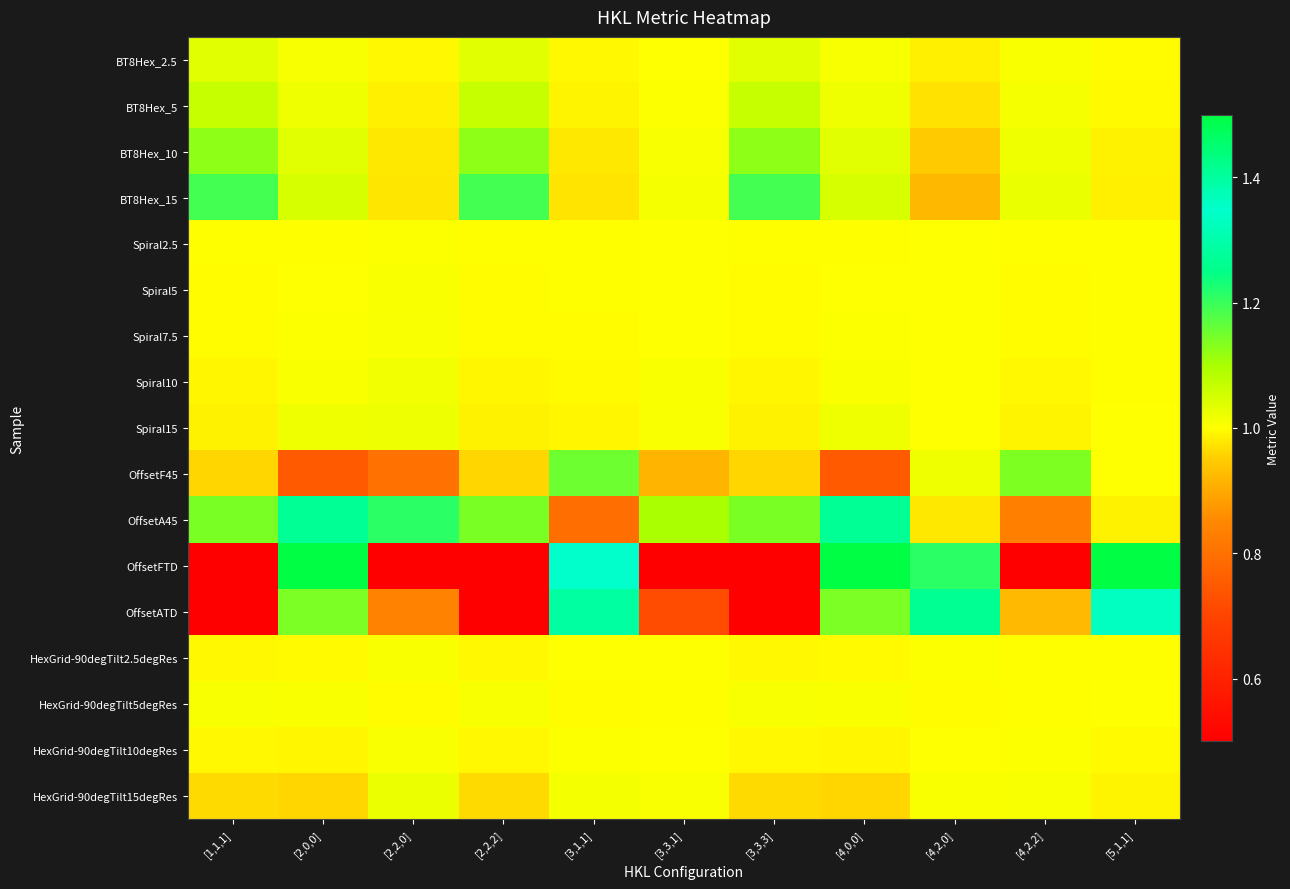

Rank the series at [2,2,0] from lowest to highest value.

OffsetFTD, OffsetF45, OffsetATD, BT8Hex_15, BT8Hex_10, BT8Hex_5, BT8Hex_2.5, HexGrid-90degTilt5degRes, Spiral2.5, HexGrid-90degTilt2.5degRes, Spiral5, Spiral7.5, HexGrid-90degTilt10degRes, Spiral10, Spiral15, HexGrid-90degTilt15degRes, OffsetA45